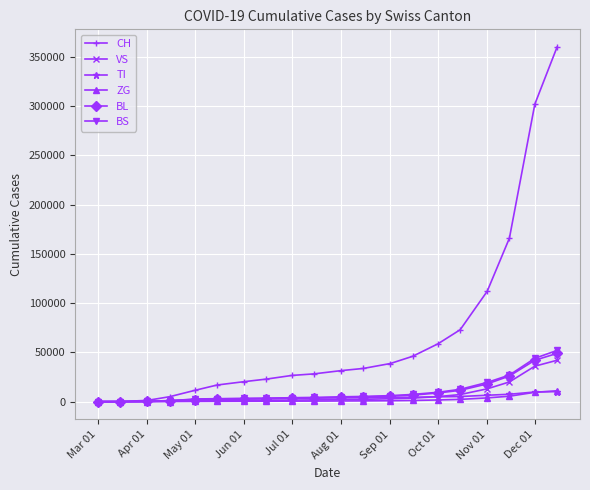

Which series has the largest total across all categories?

CH